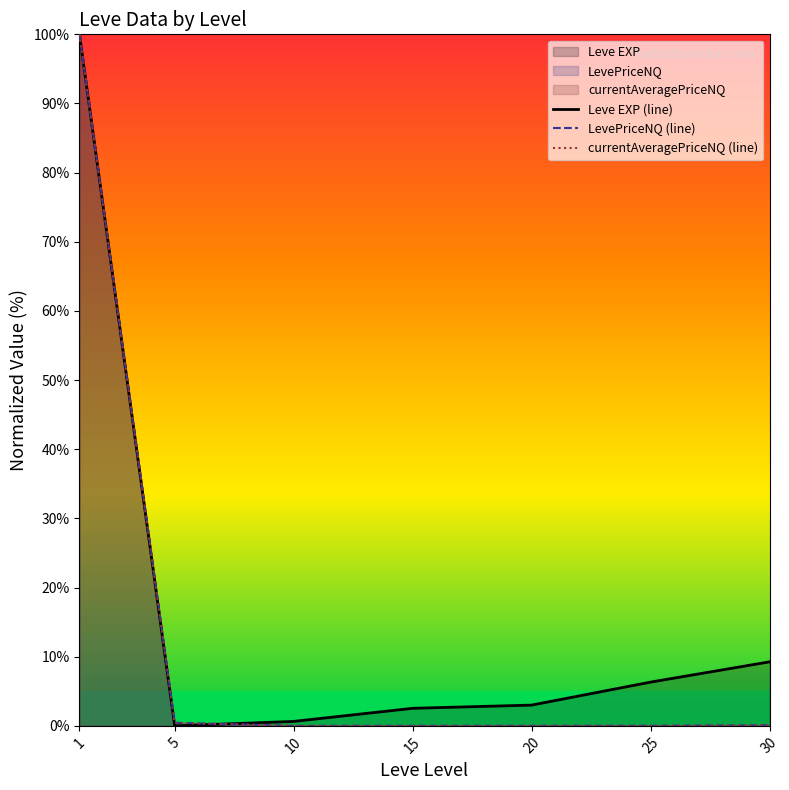

Which series ends up on top after the final intersection of LevePriceNQ (line) and Leve EXP (line)?

Leve EXP (line)